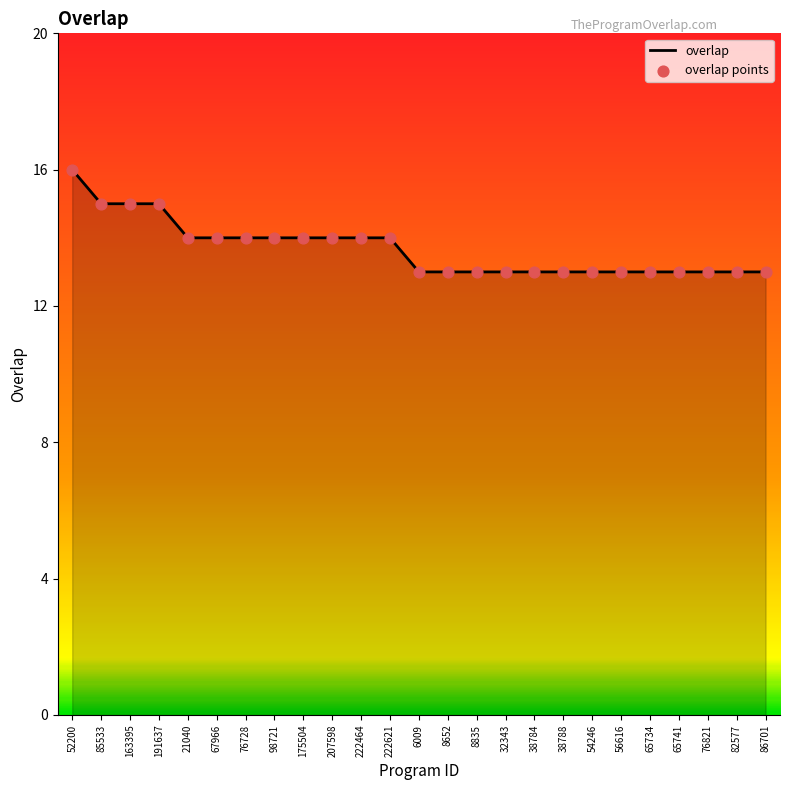

The value at 8652 is 4. True or false?

False